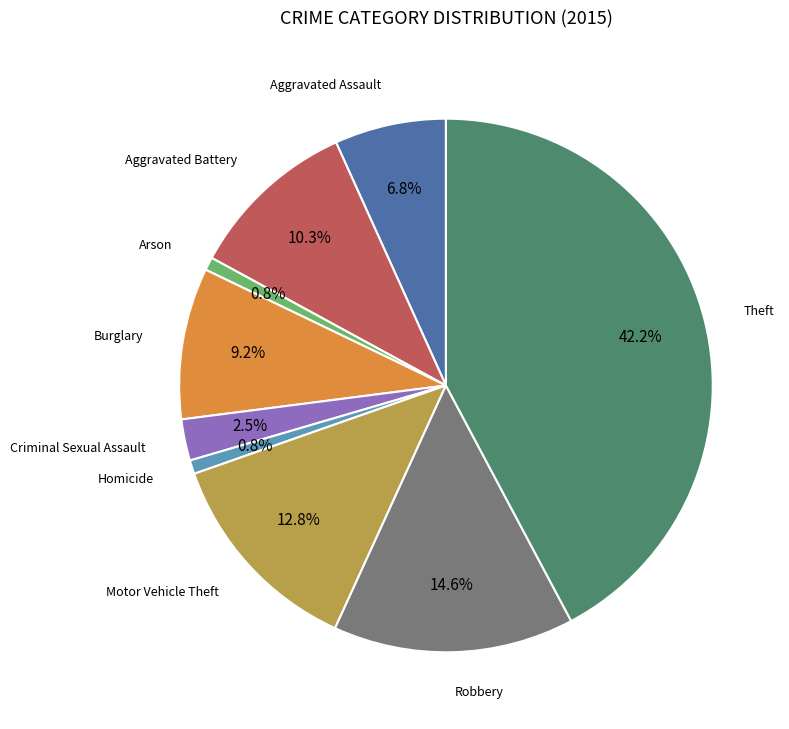

Is there any slice that represents more than half of the pie?

No